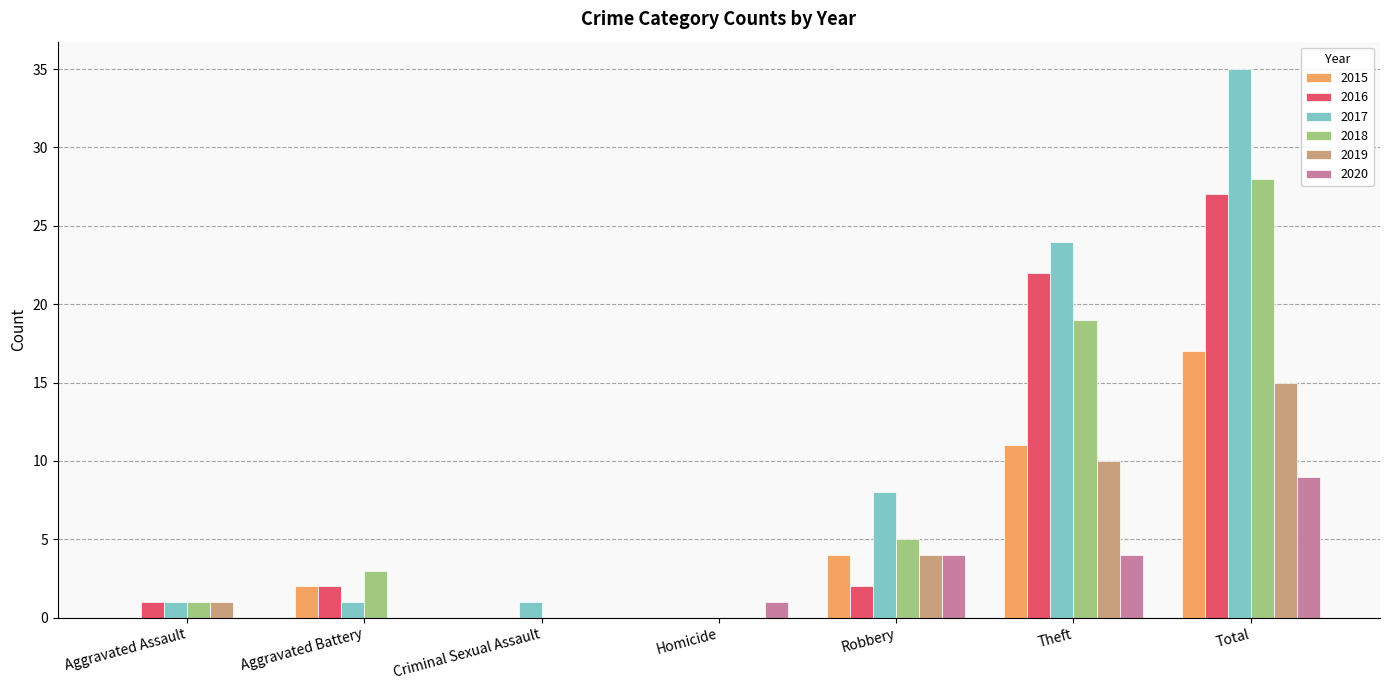

What is the sum of the 2016 values at Robbery and Aggravated Battery?

4